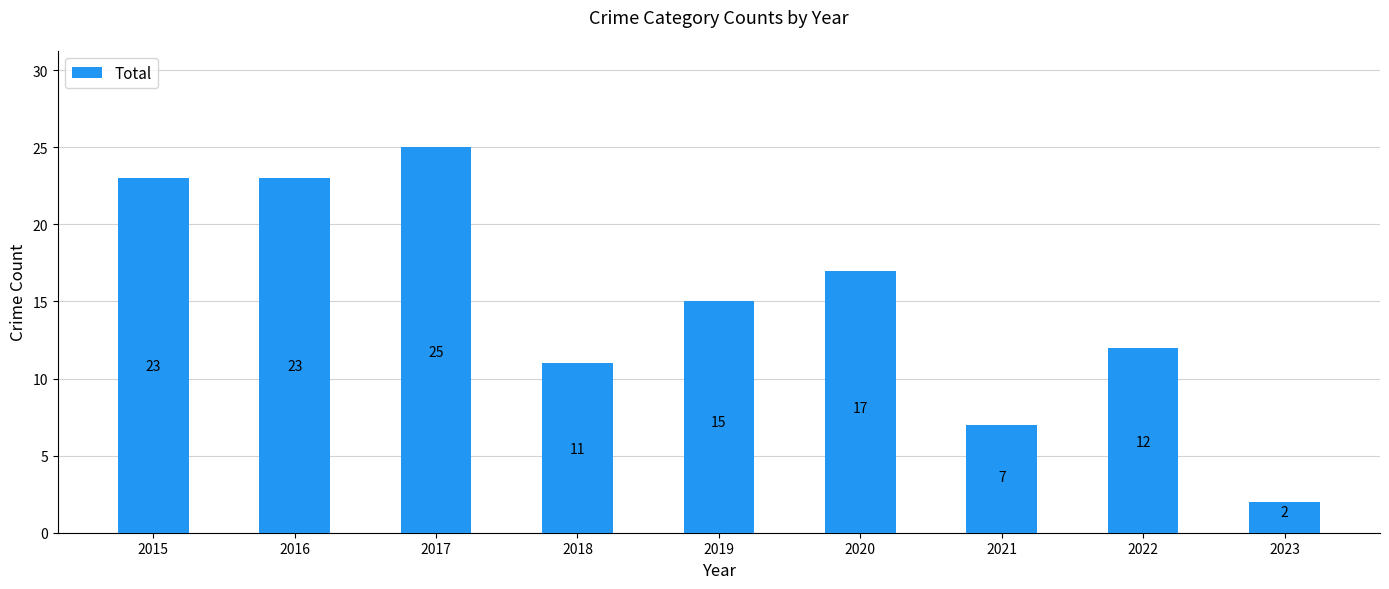

What is the sum of the values at 2018 and 2022?

23